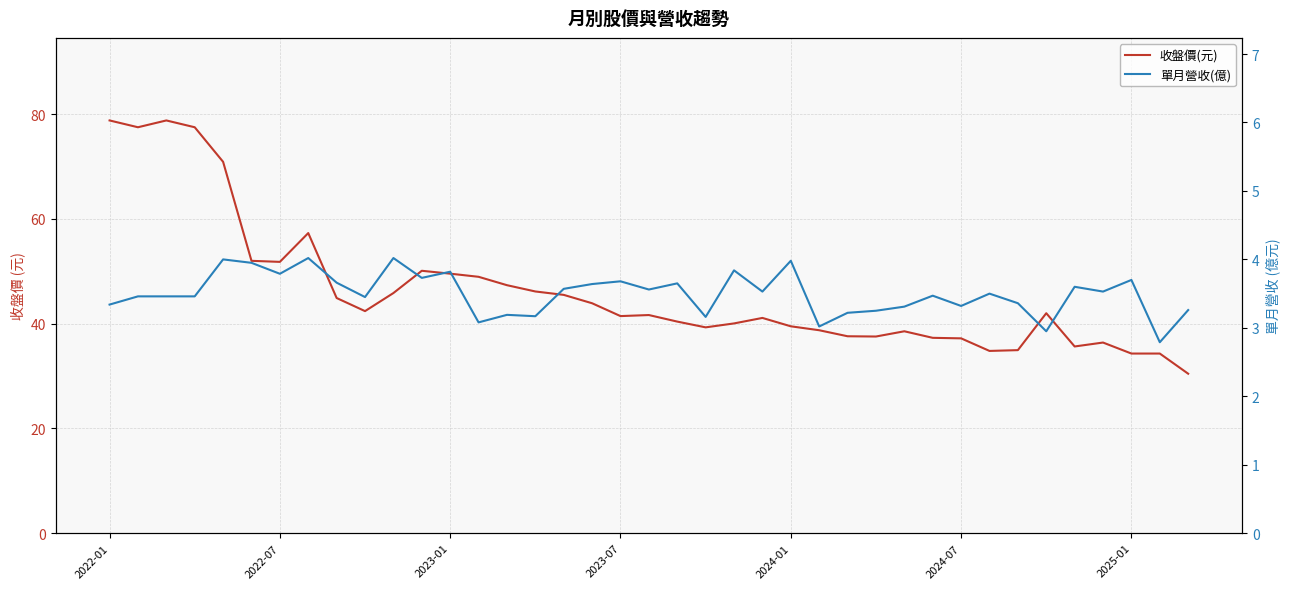

How many categories are shown in the chart?

39